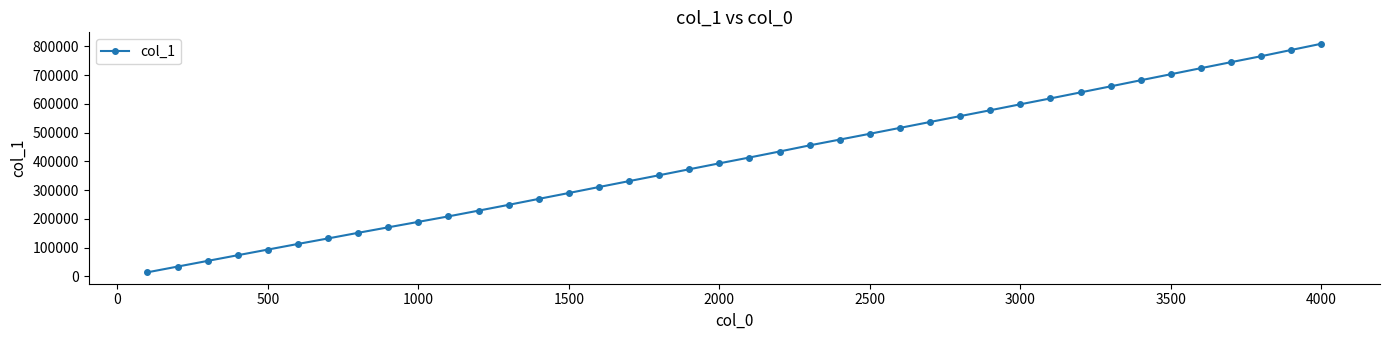

What is the value of the 27th point from the left?

537104